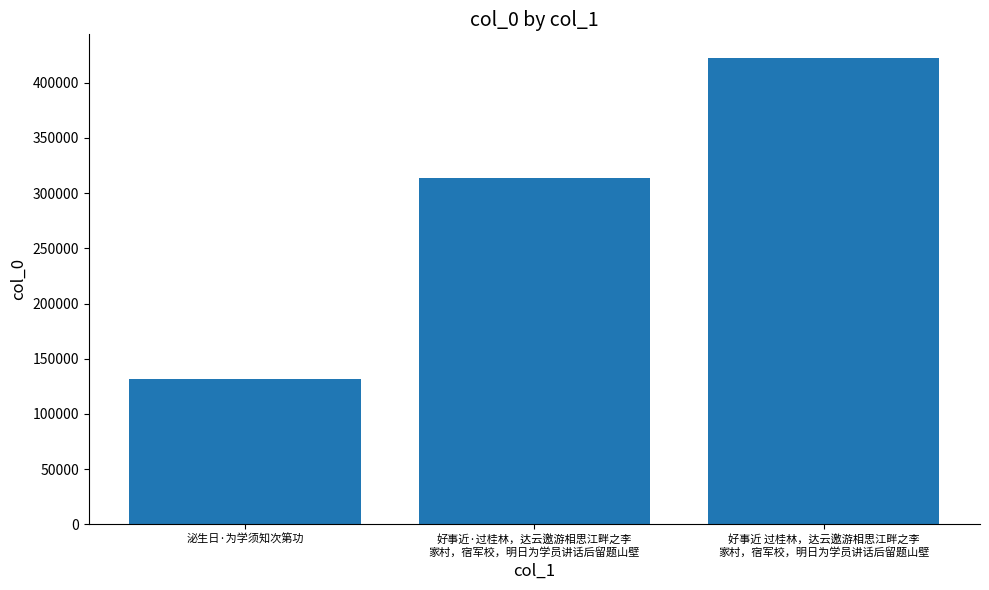

Reading left to right, what are all the values shown in this chart?

泌生日·为学须知次第功=131499	好事近·过桂林，达云邀游相思江畔之李
家村，宿军校，明日为学员讲话后留题山壁=313823	好事近 过桂林，达云邀游相思江畔之李
家村，宿军校，明日为学员讲话后留题山壁=422762